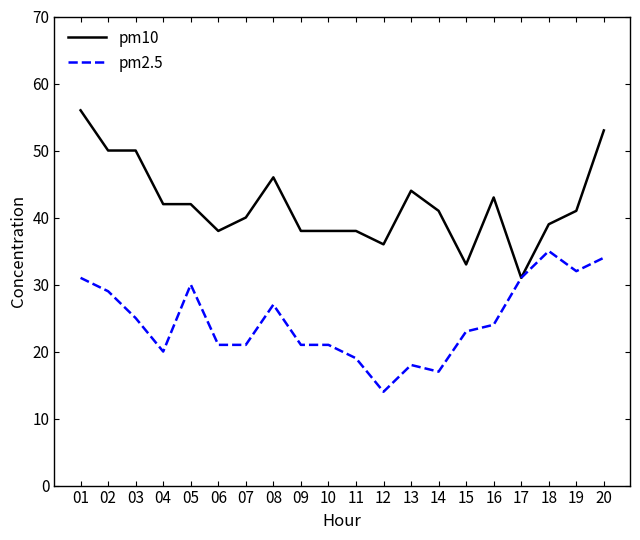

Rank the series at 13 from lowest to highest value.

pm2.5, pm10